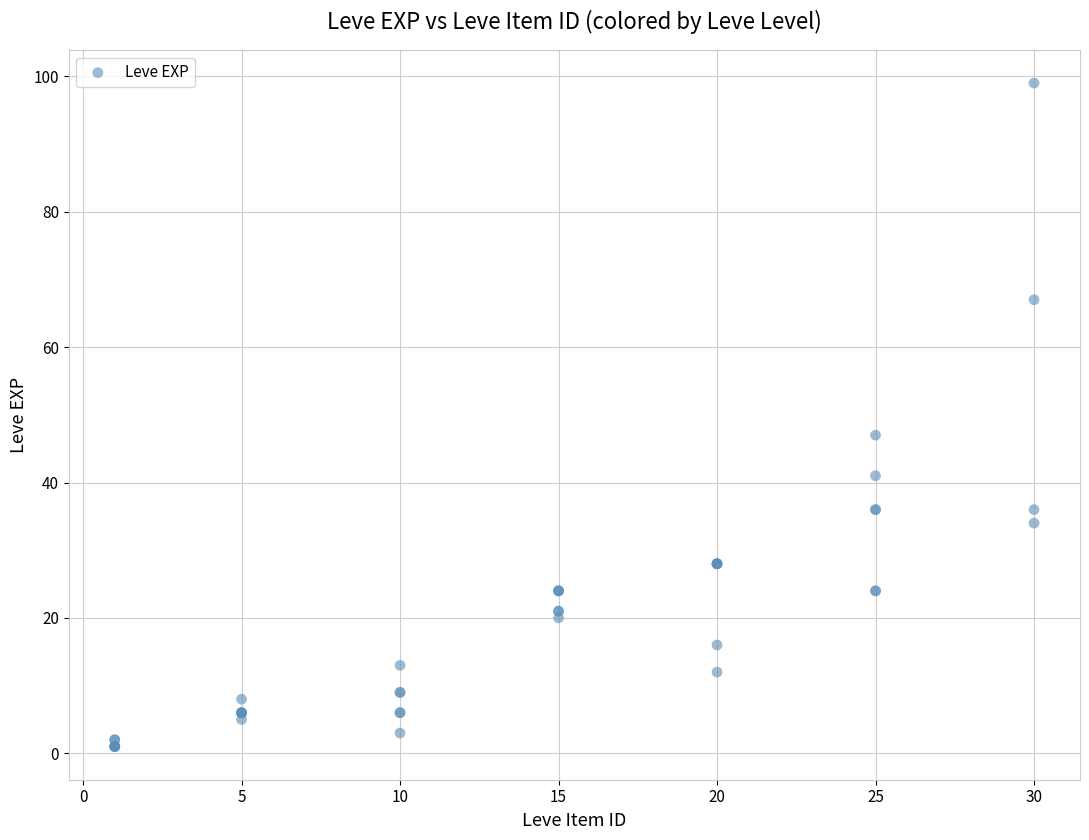

What Y value in the scatter plot is closest to 50?

47